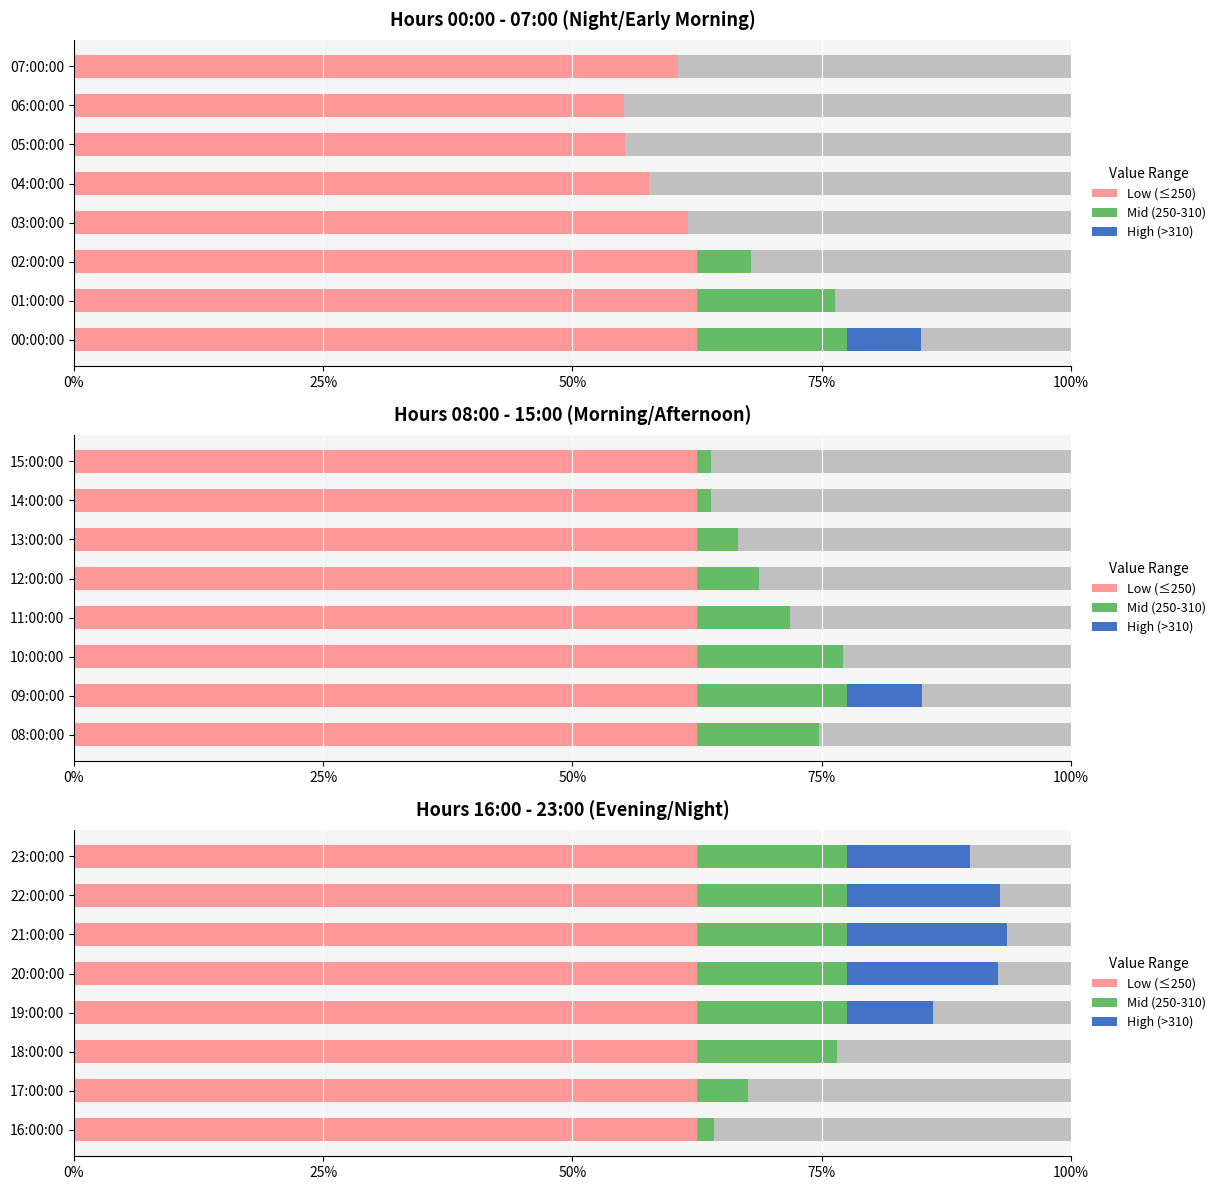

What is the highest value of the Mid (250-310) series?

15.0